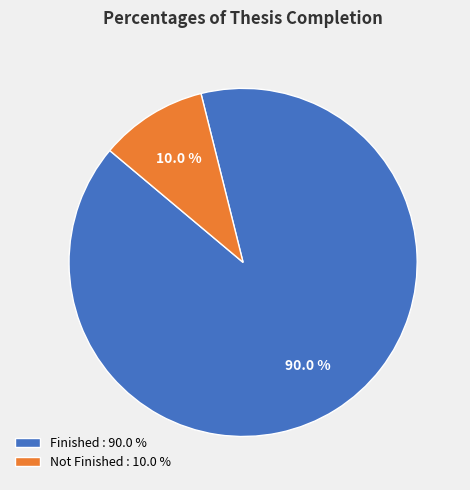

What is the total percentage of Finished : 90.0 % and Not Finished : 10.0 %?

100.0%